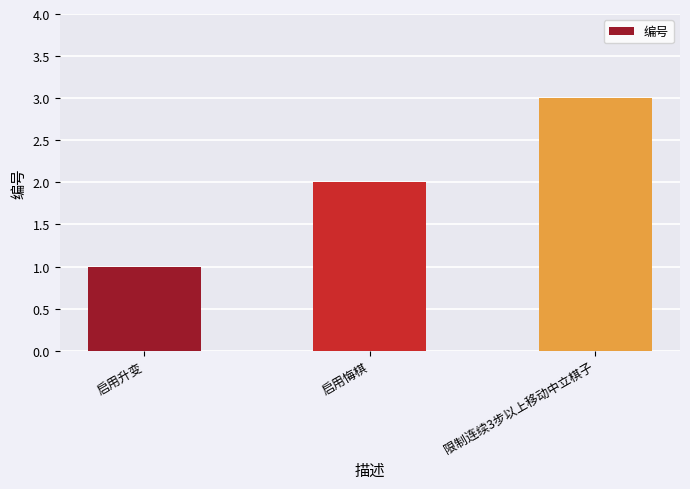

Are the bars grouped side by side (vs. stacked)?

No